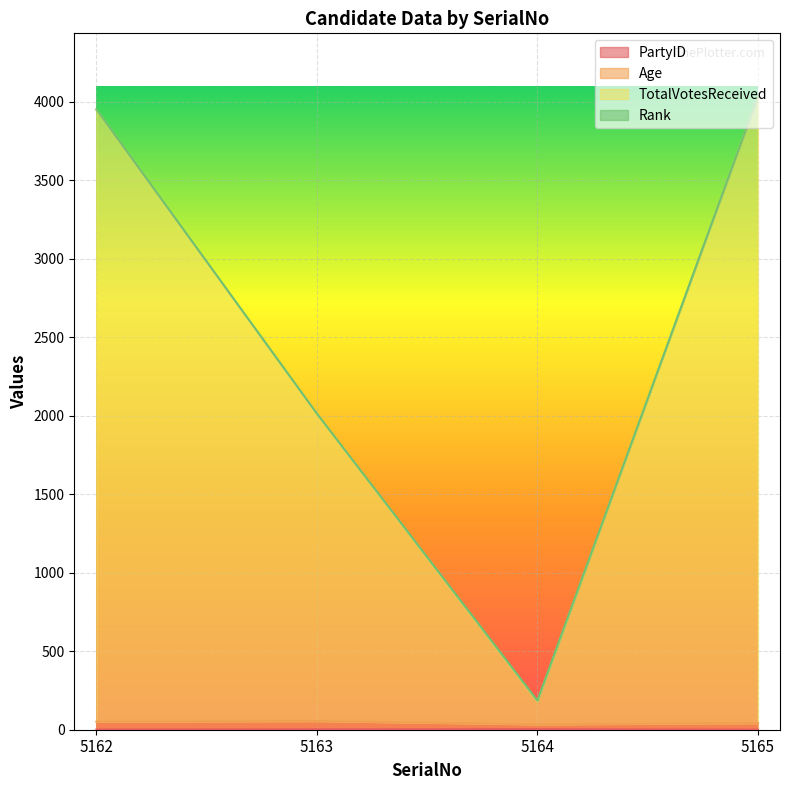

How many positive values does the PartyID series have?

3